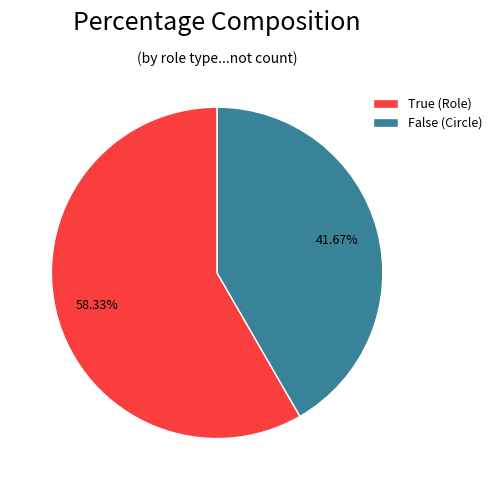

Which category has the biggest portion of the pie?

True (Role)